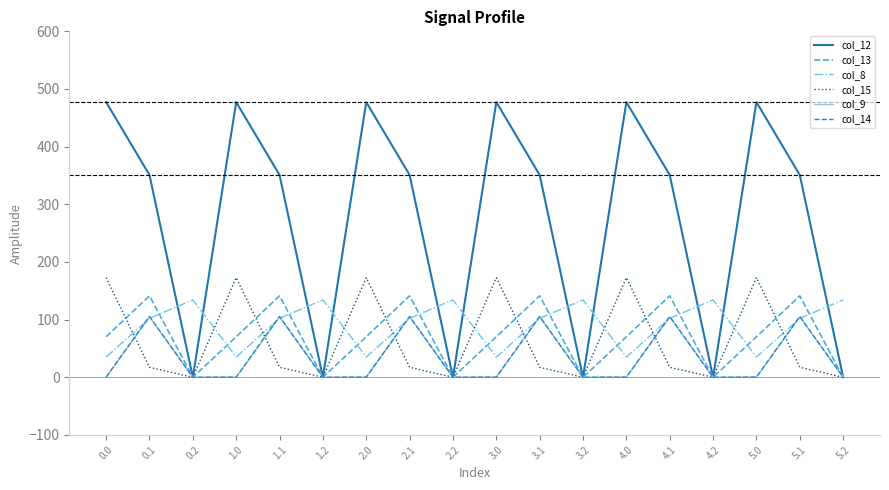

What is the spread (max minus min) of values at 1.2?

134.2